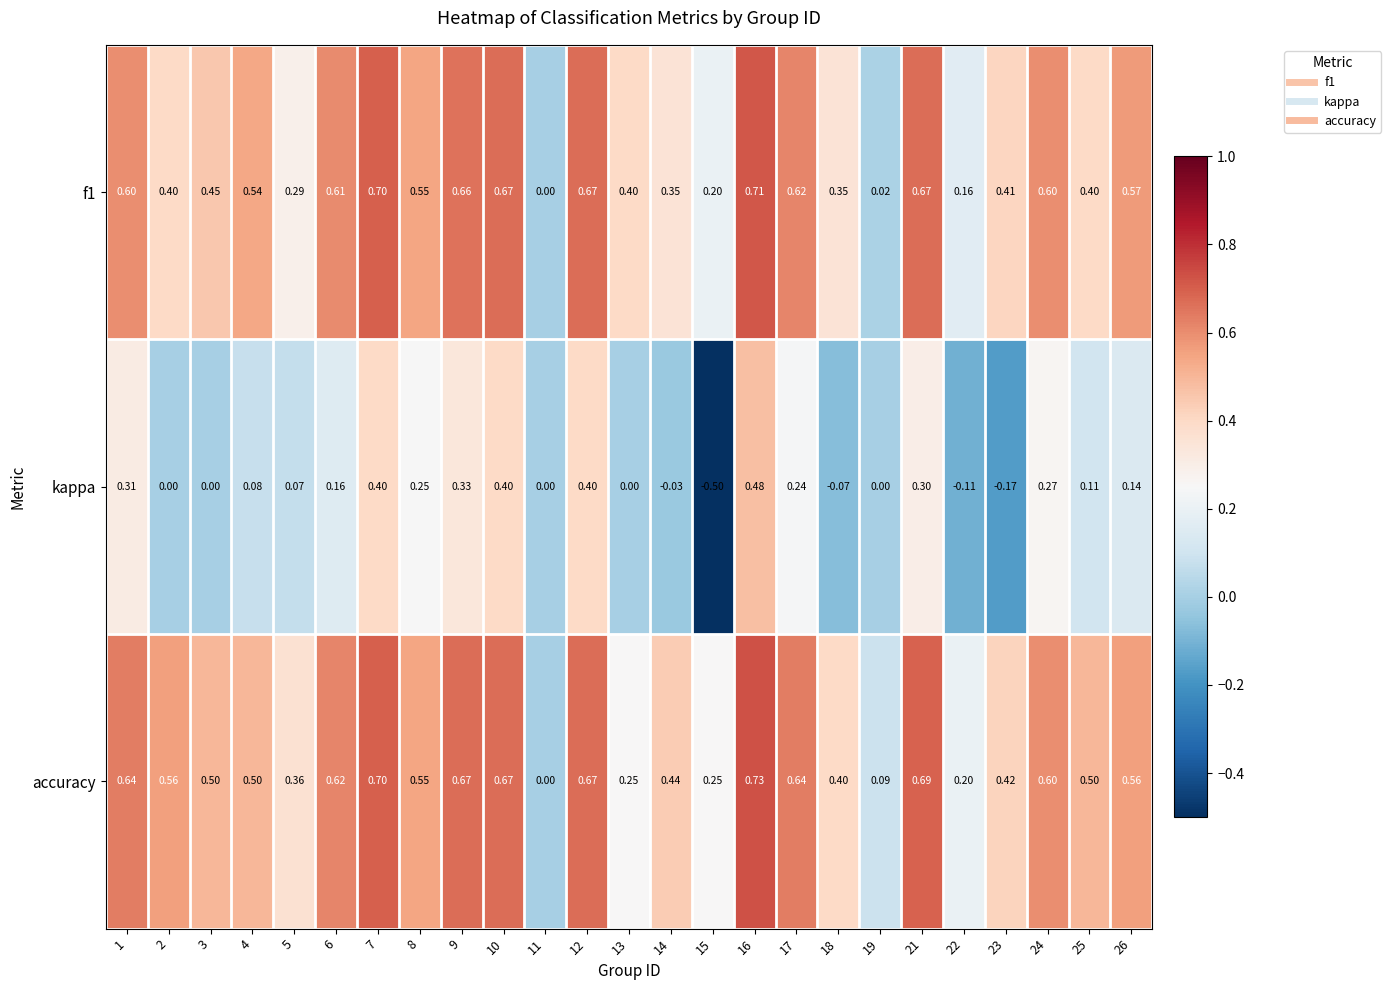

Which label corresponds to the largest value in the chart?

16